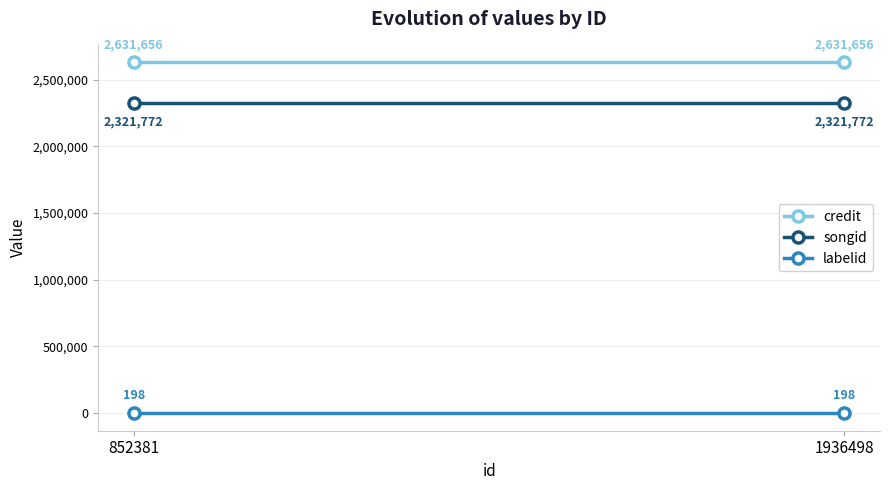

Which category has the highest value in the songid series?

852381